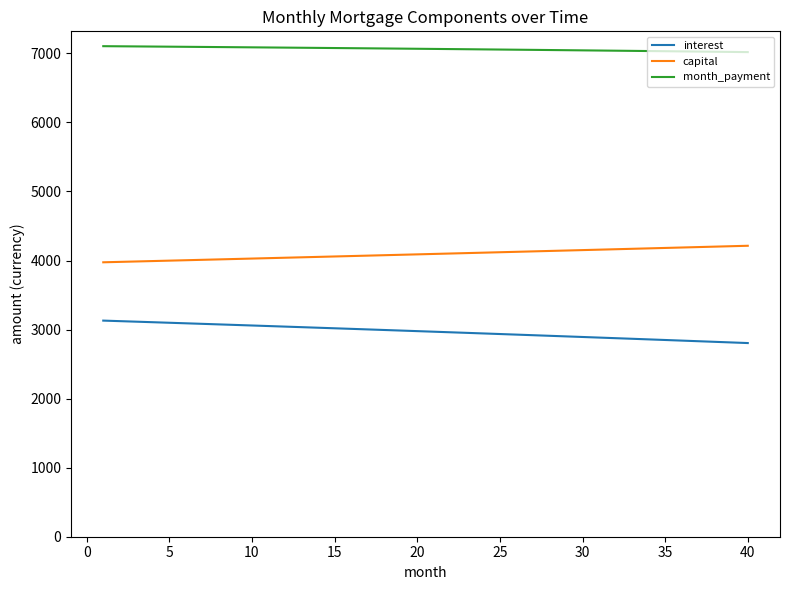

Rank the series by their maximum value, from highest to lowest.

month_payment, capital, interest